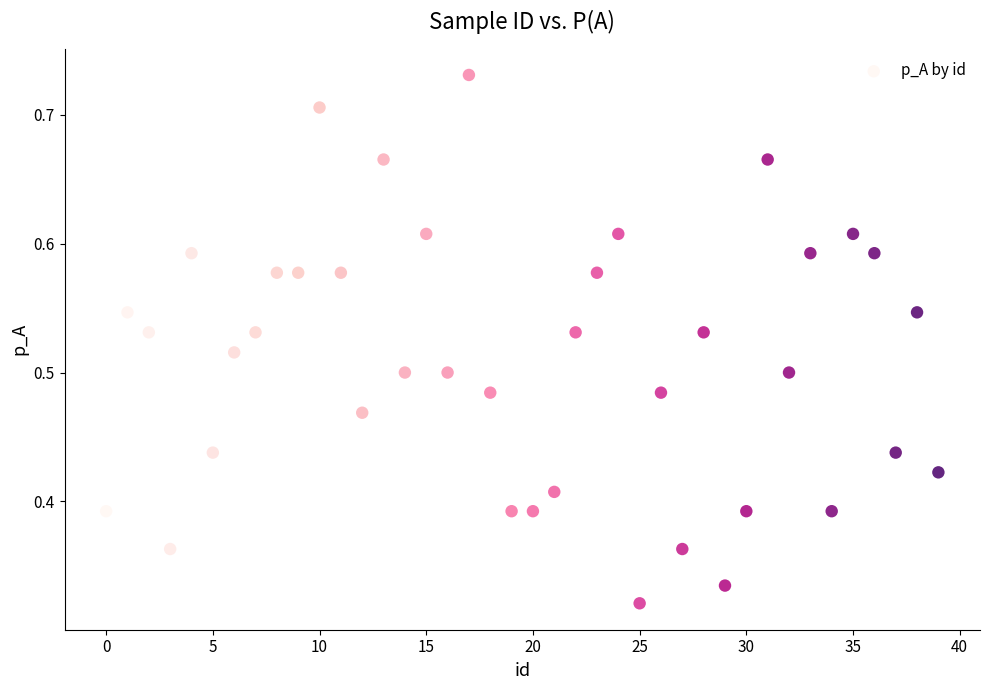

How many points are shown in the scatter plot?

40